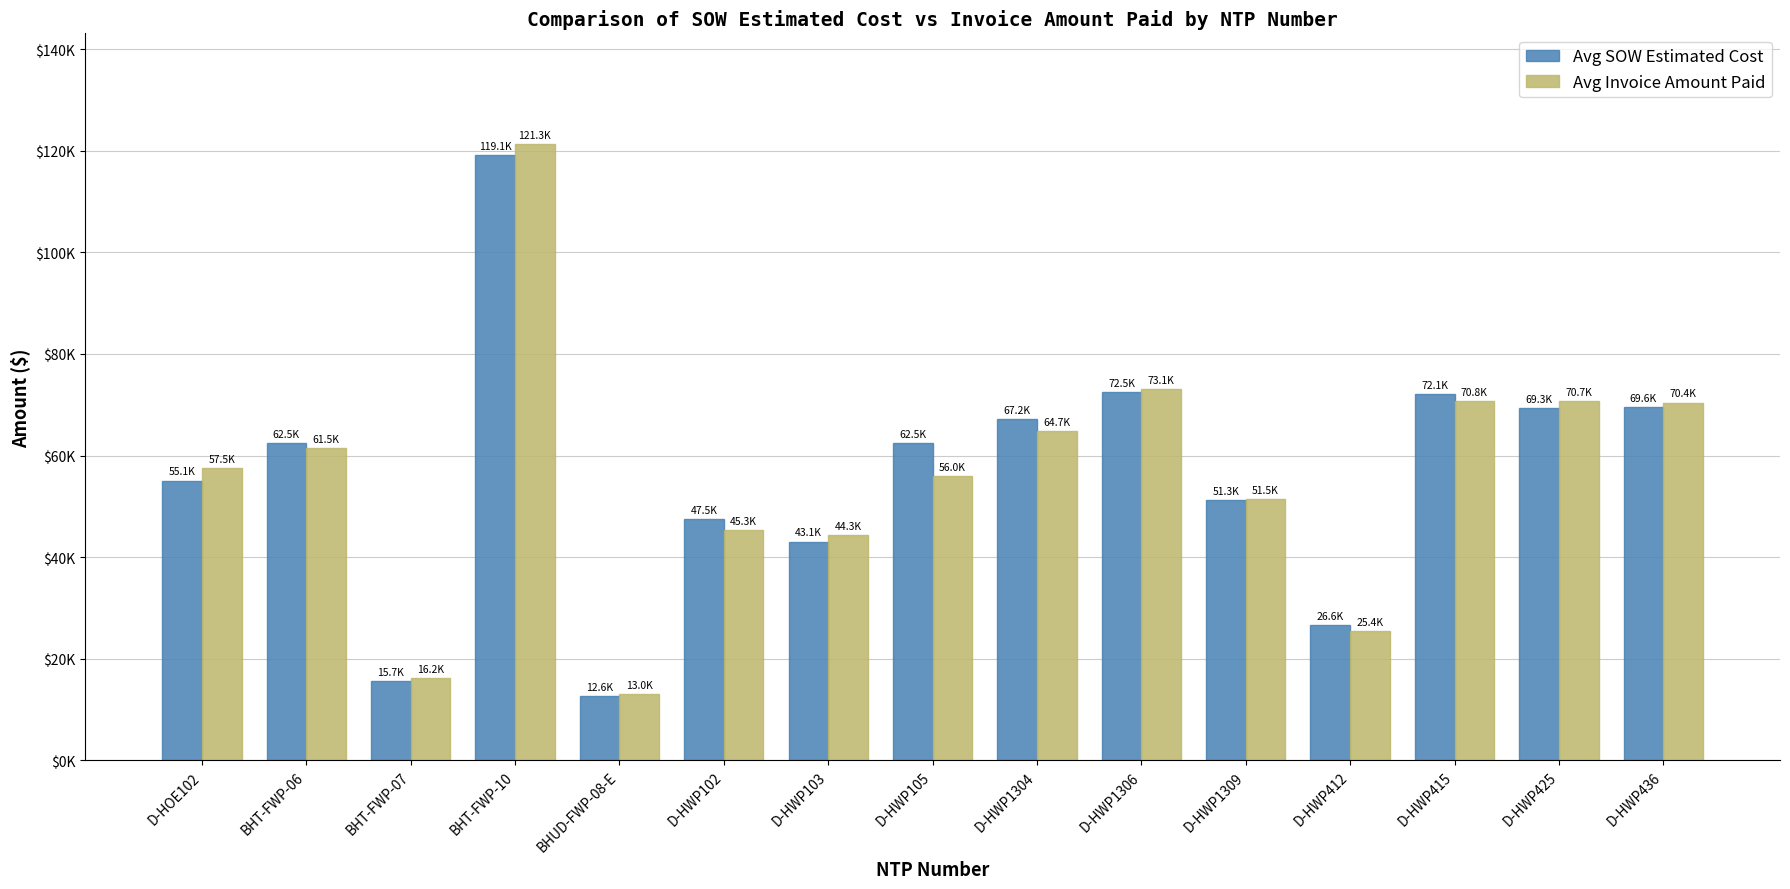

Are the bars horizontal?

No